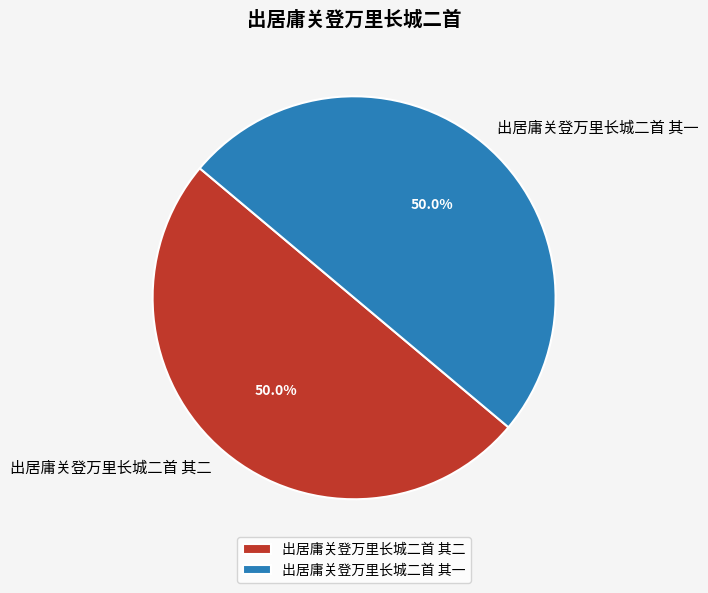

Approximately how many times larger is the value at 出居庸关登万里长城二首 其一 compared to 出居庸关登万里长城二首 其二?

1.0